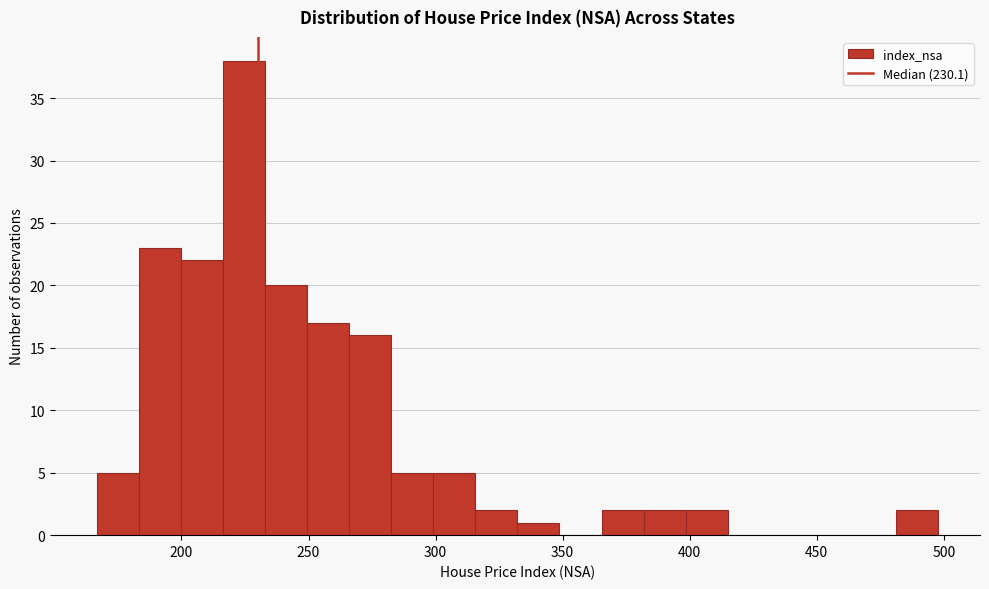

Around what value on the x-axis is the tallest bar? Give the approximate position of its centre, as read against the axis.

225